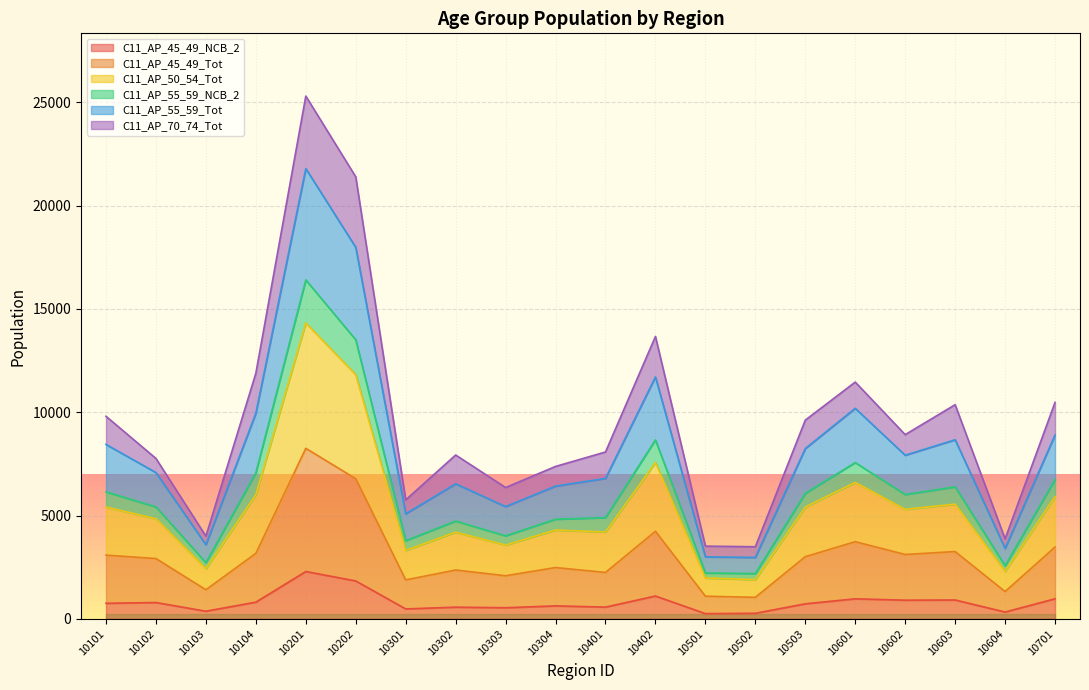

True or false: C11_AP_45_49_NCB_2 has a value of 912 at 10603.

True